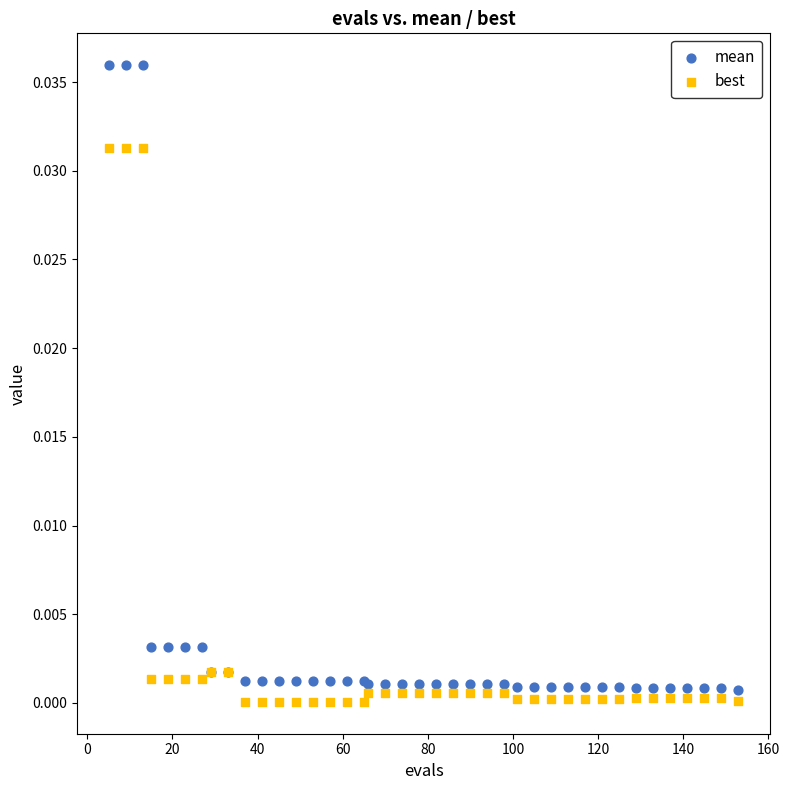

Which series has the largest Y range (max minus min)?

mean